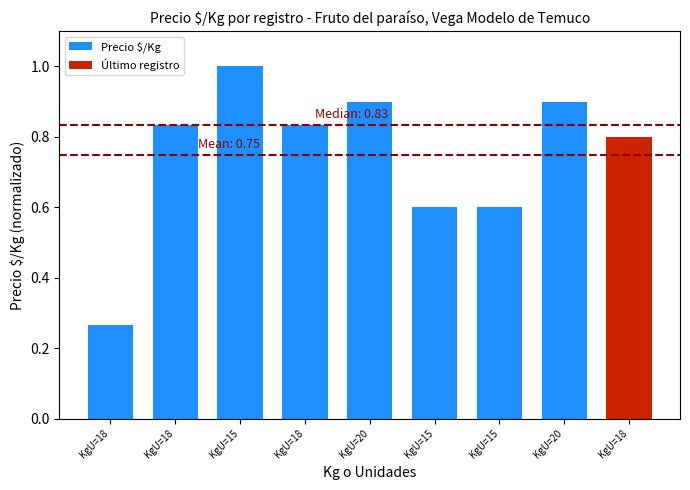

Does the chart contain any negative values?

No